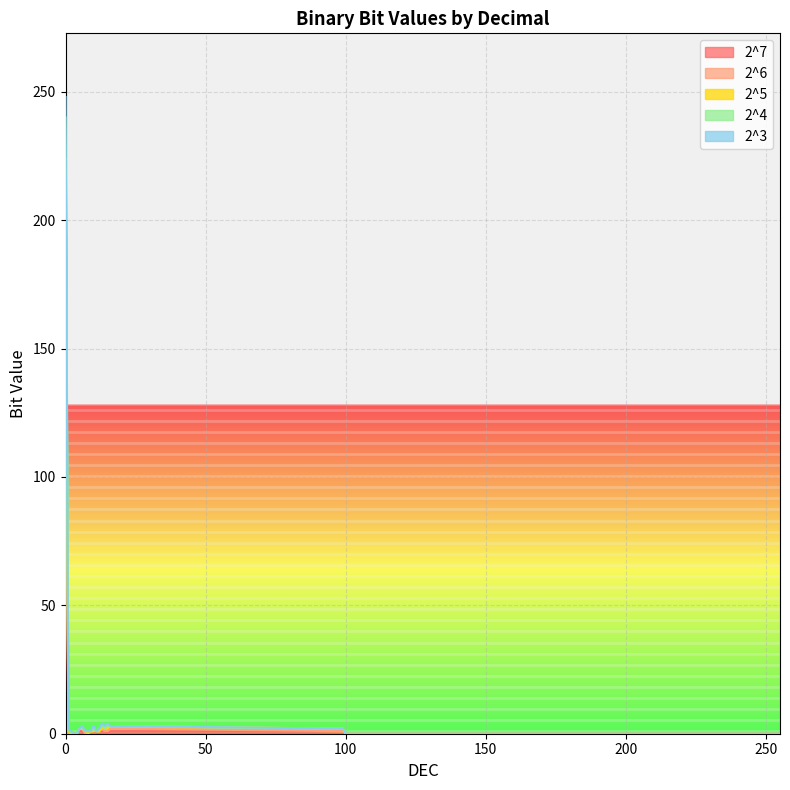

What are all the series names shown in the legend?

2^7, 2^6, 2^5, 2^4, 2^3